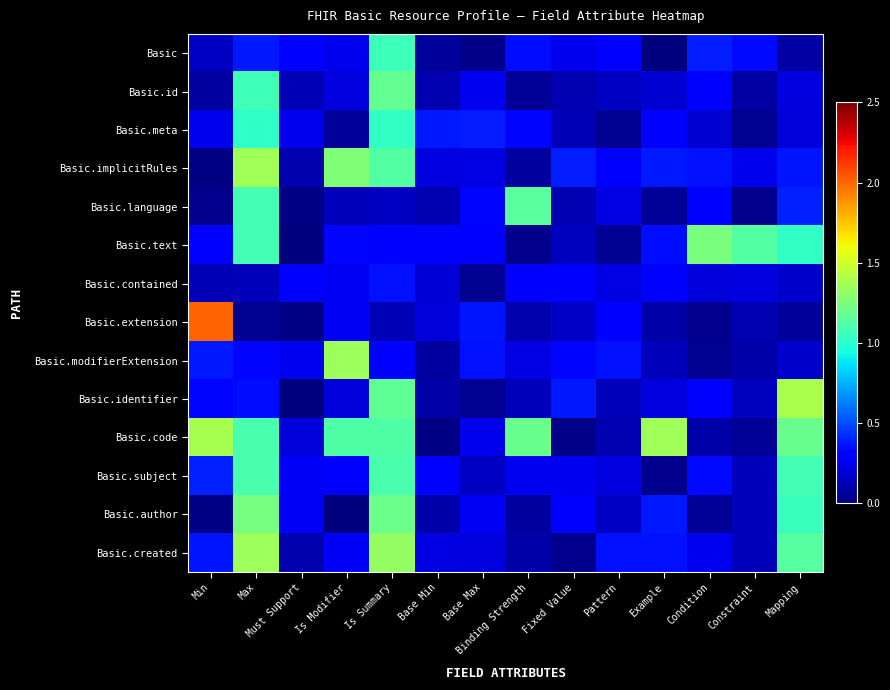

List the series in order of their peak value, lowest first.

Basic.contained, Basic.meta, Basic, Basic.subject, Basic.language, Basic.id, Basic.author, Basic.text, Basic.modifierExtension, Basic.created, Basic.implicitRules, Basic.code, Basic.identifier, Basic.extension